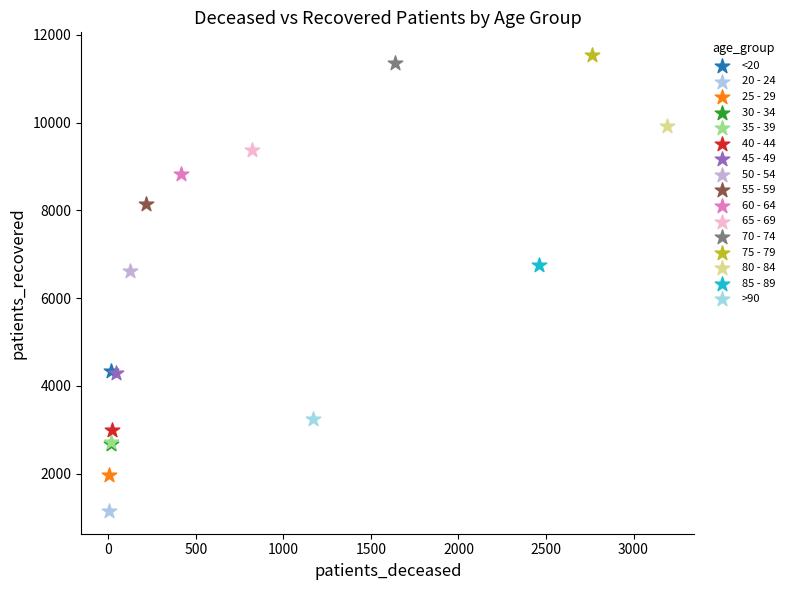

What are all the series names shown in the legend?

<20, 20 - 24, 25 - 29, 30 - 34, 35 - 39, 40 - 44, 45 - 49, 50 - 54, 55 - 59, 60 - 64, 65 - 69, 70 - 74, 75 - 79, 80 - 84, 85 - 89, >90